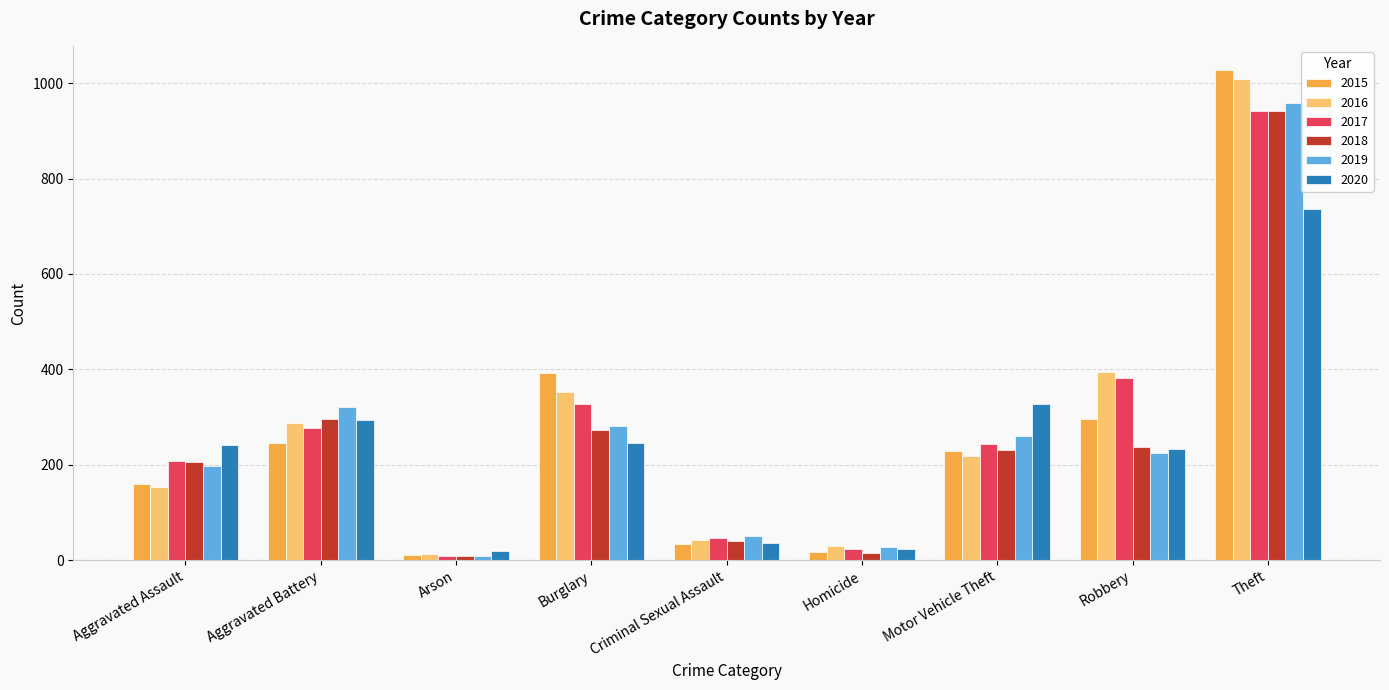

The 2016 series shows 218 at Motor Vehicle Theft. True or false?

True